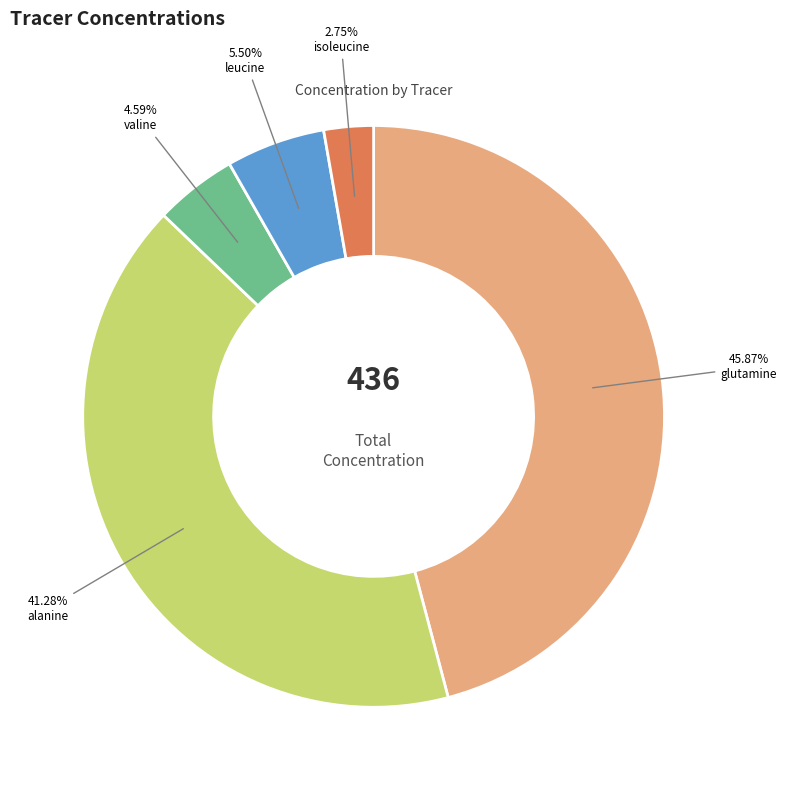

Does any single category account for the majority?

No